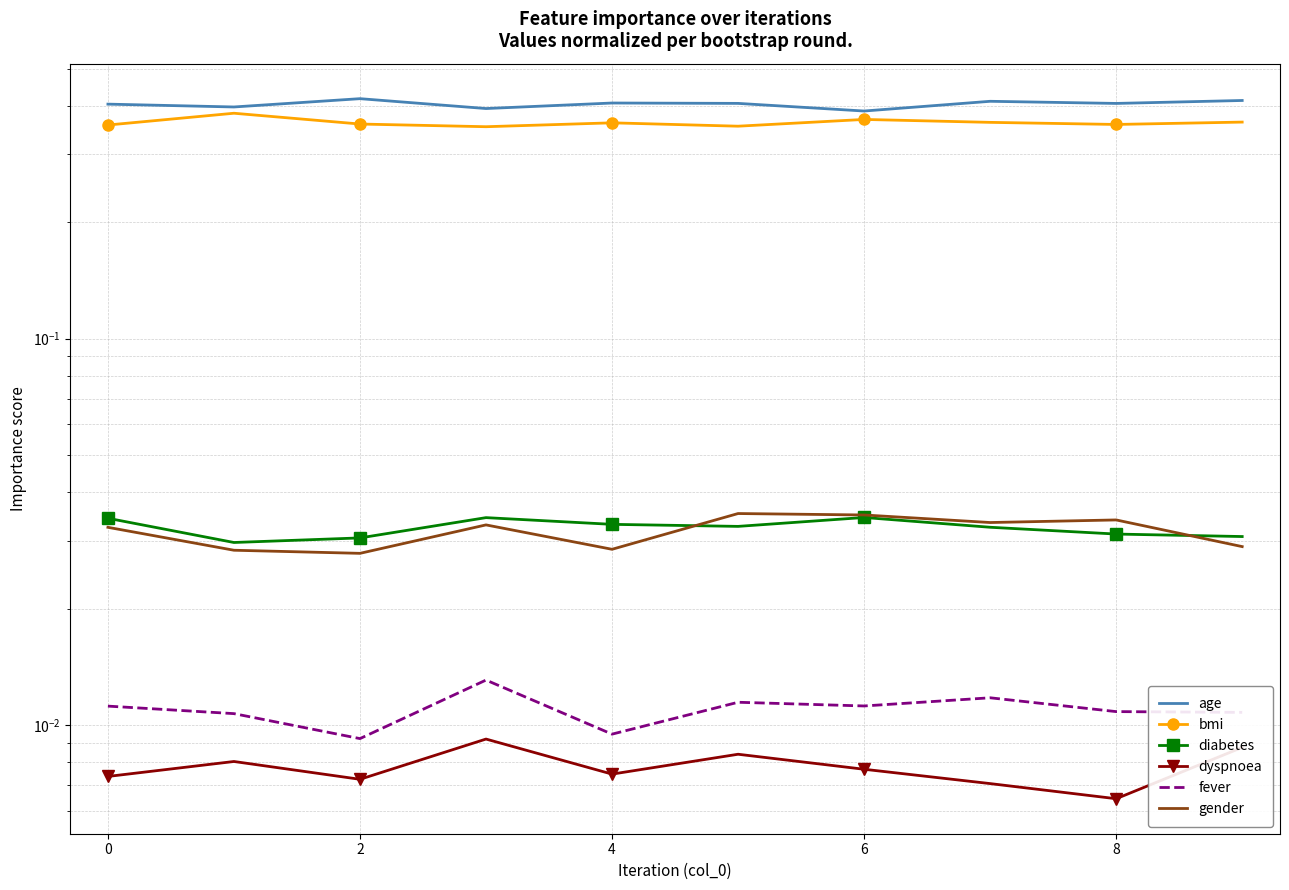

Is it true that fever equals 0.0 at 4?

True